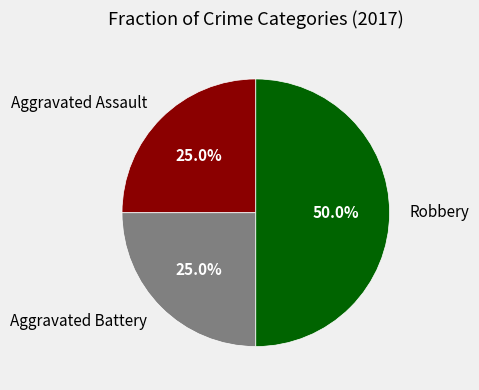

Which slice is the largest?

Robbery